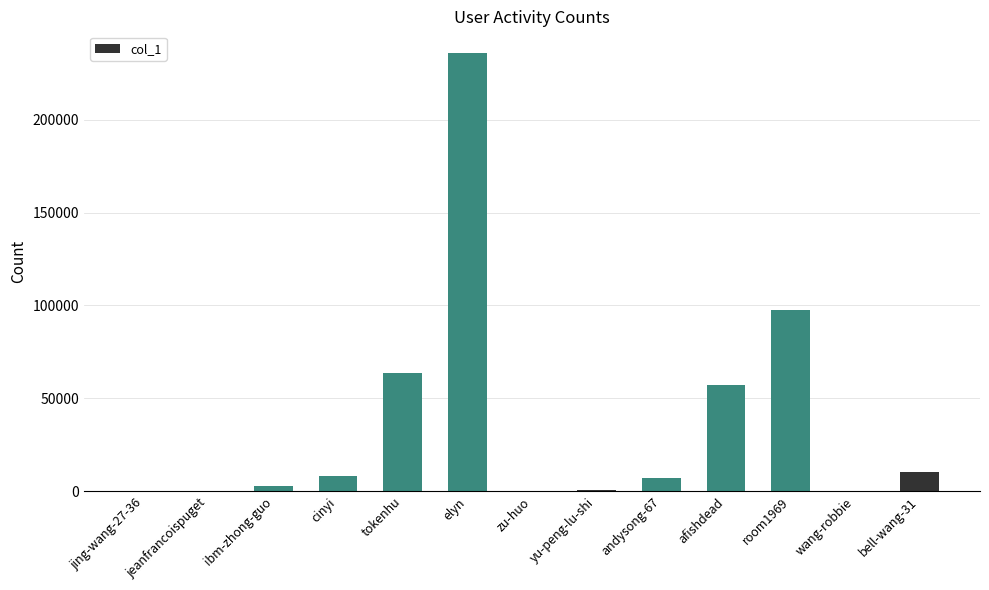

At which label is the value closest to 117933?

room1969